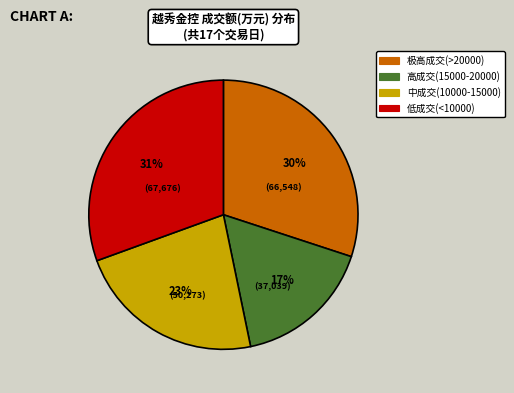

Which category has the smallest portion of the pie?

高成交(15000-20000)